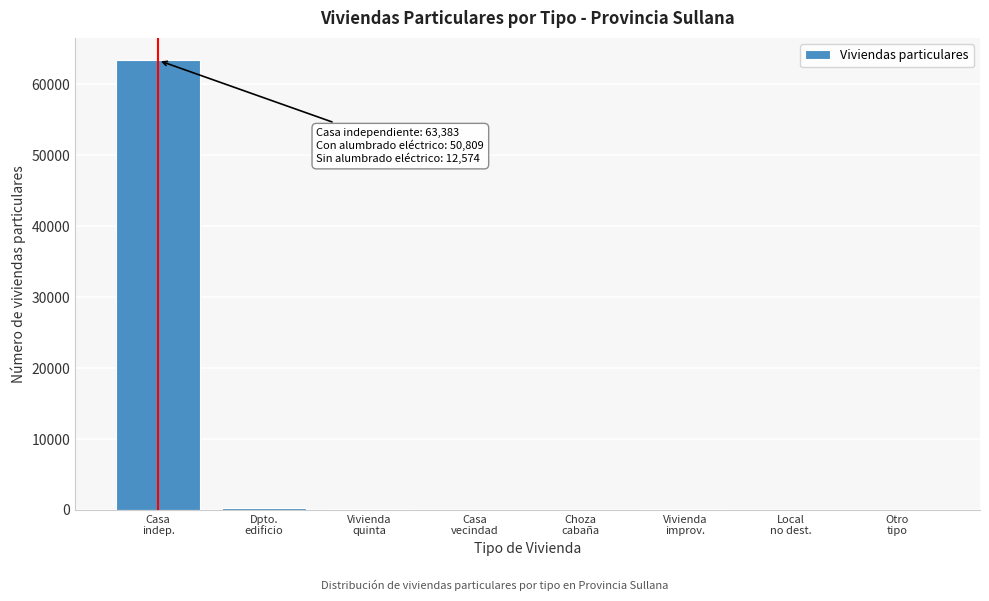

What is the greatest value displayed?

63383